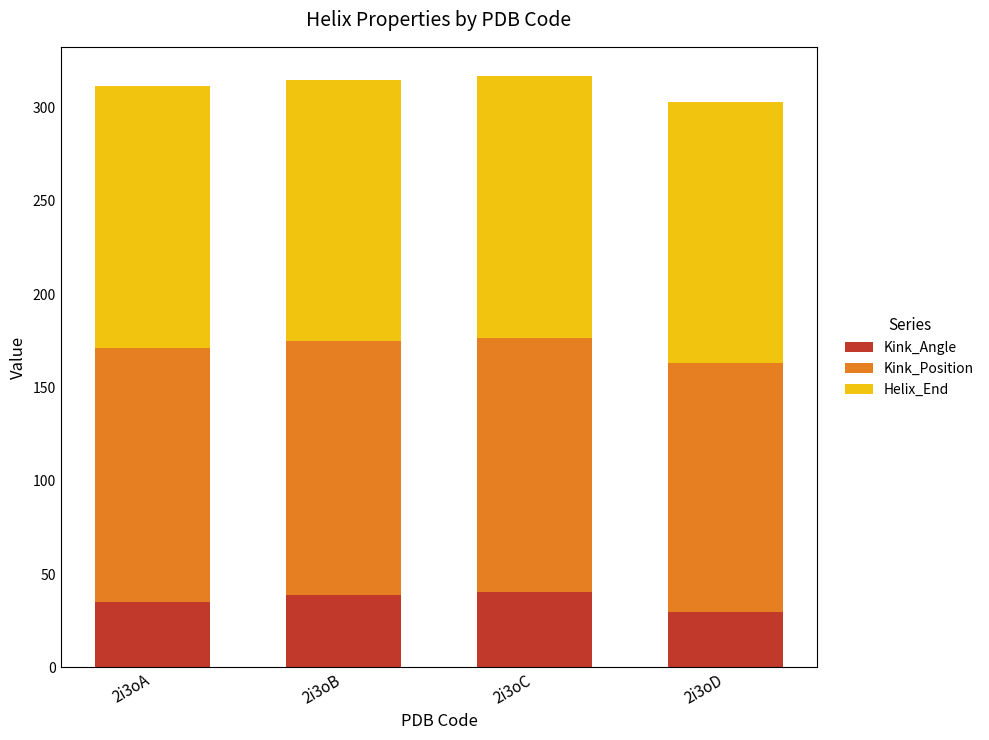

What is the sum of all Kink_Angle values?

144.5